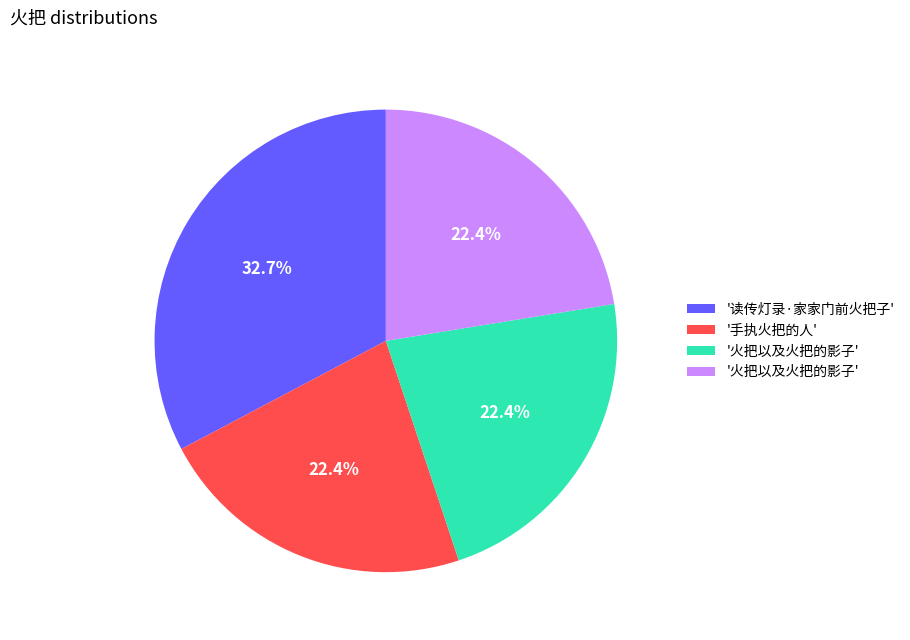

Is there a majority slice in this chart?

No